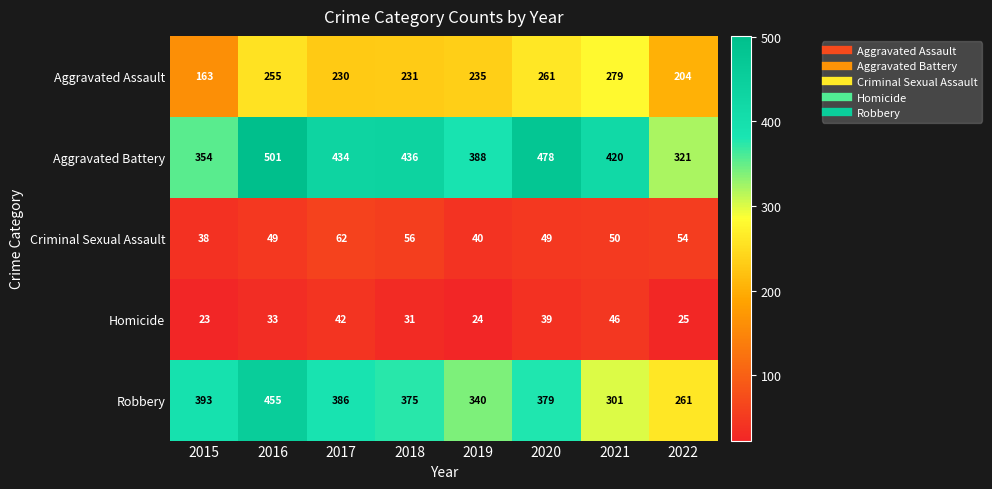

Between 2015 and 2021, which series saw the biggest shift?

Aggravated Assault